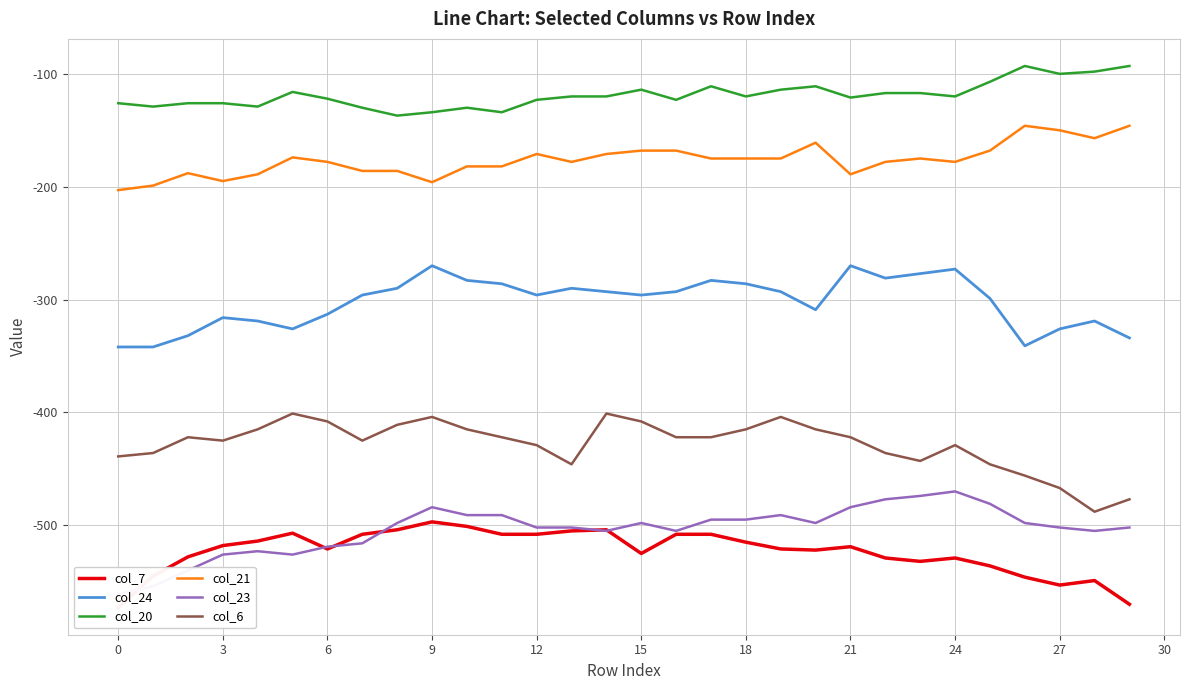

Count the number of data series in this chart.

6